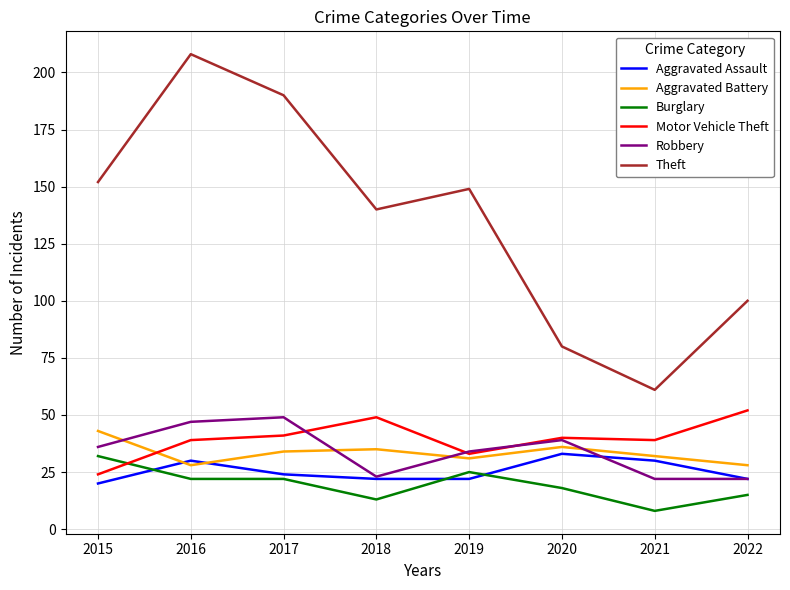

Which label corresponds to the largest value in the chart?

2016